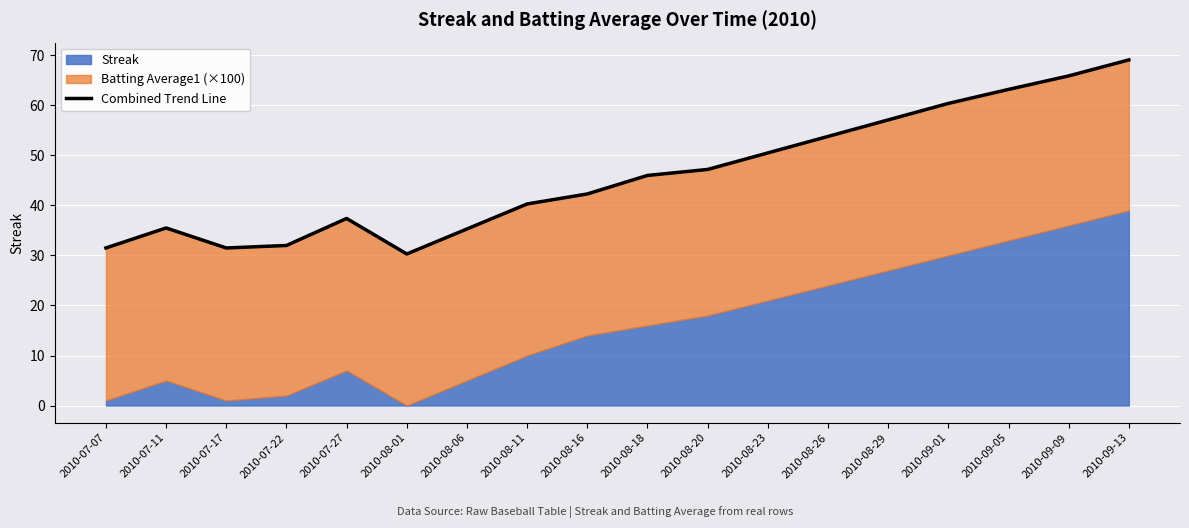

What is the ratio of the value at 2010-08-20 to the value at 2010-08-18?

1.0